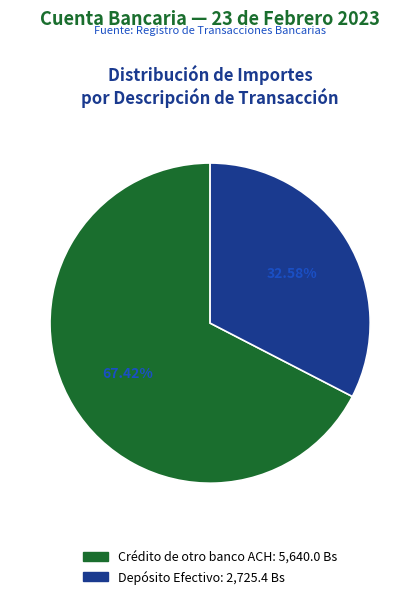

What is the largest slice in the pie chart?

Crédito de otro banco ACH